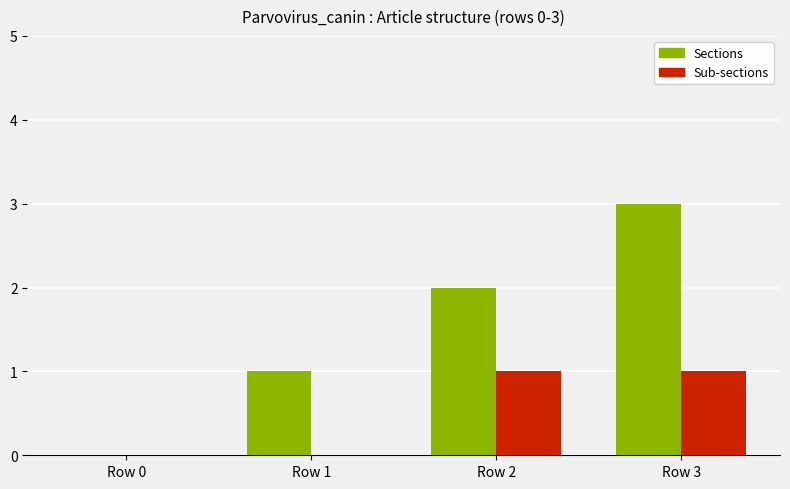

How many categories are shown in the chart?

4